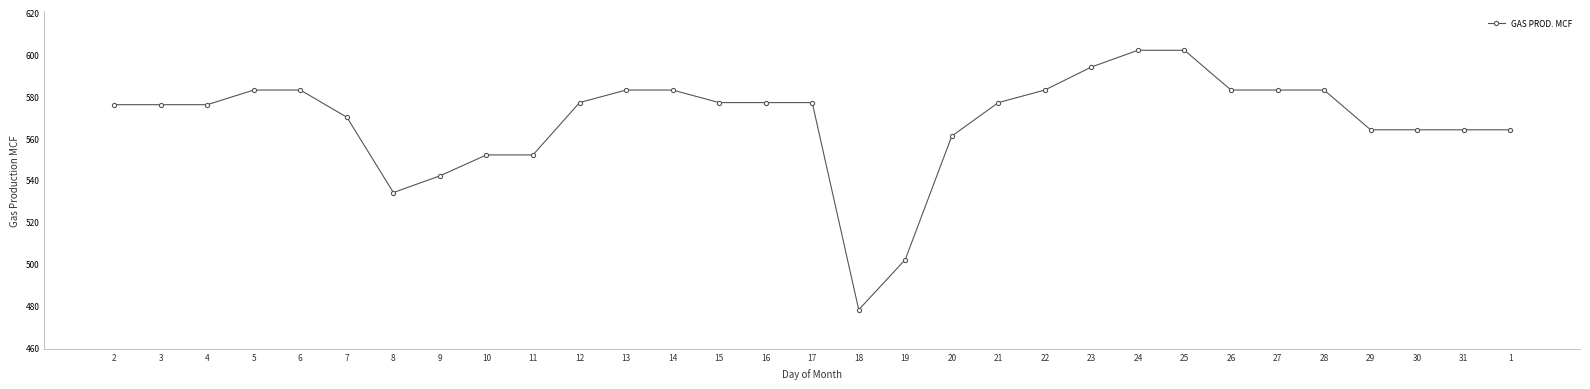

The value at 1 is 1011. True or false?

False